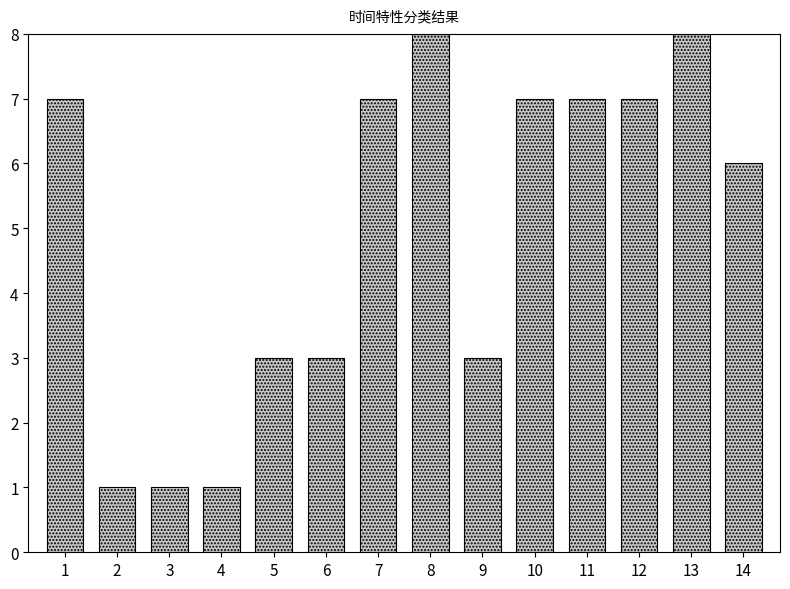

What is the smallest value displayed?

1